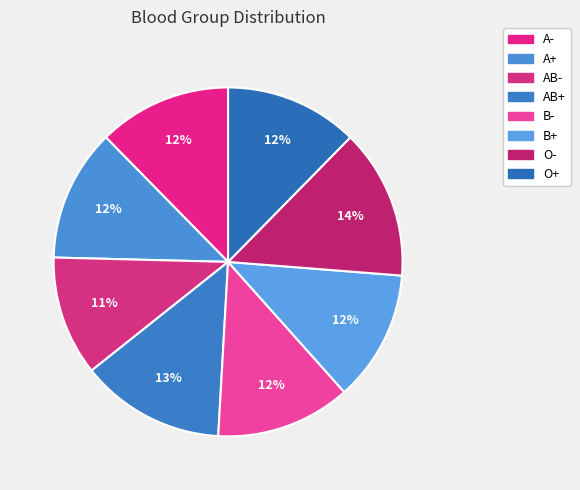

Is there a majority slice in this chart?

No